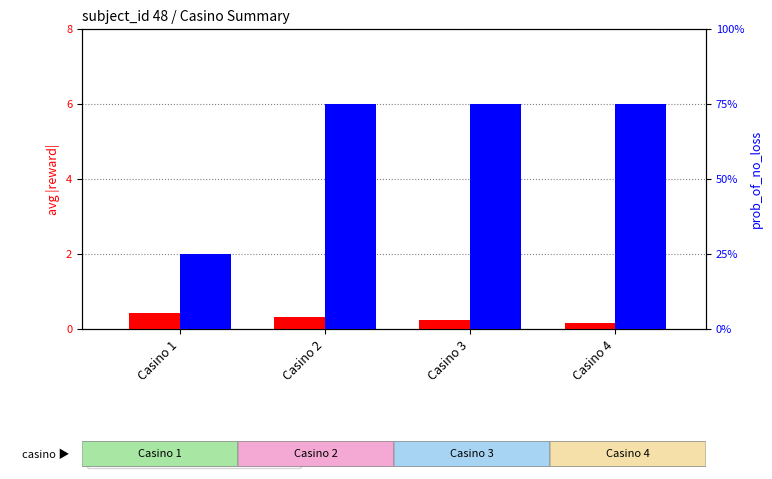

Which series has the largest total across all categories?

prob_of_no_loss